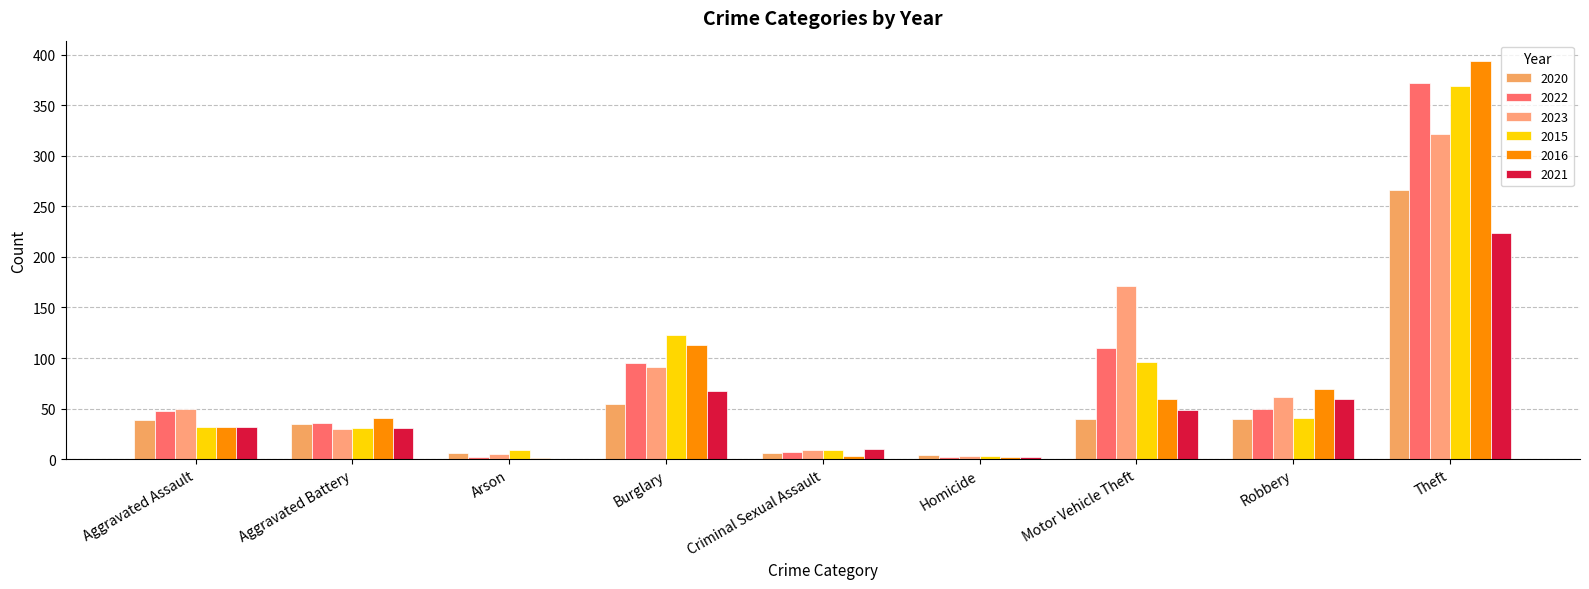

Between Arson and Criminal Sexual Assault, which series saw the biggest shift?

2021